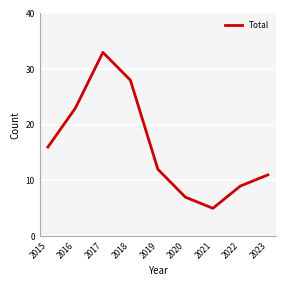

List the labels in order of value, largest first.

2017, 2018, 2016, 2015, 2019, 2023, 2022, 2020, 2021